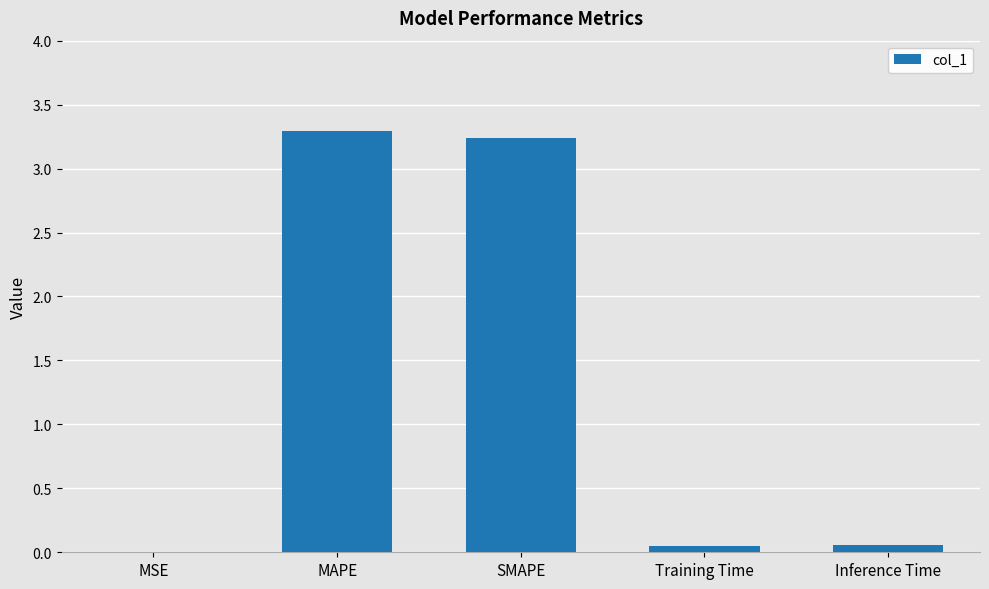

Is it true that the value at MAPE is 5.2?

False